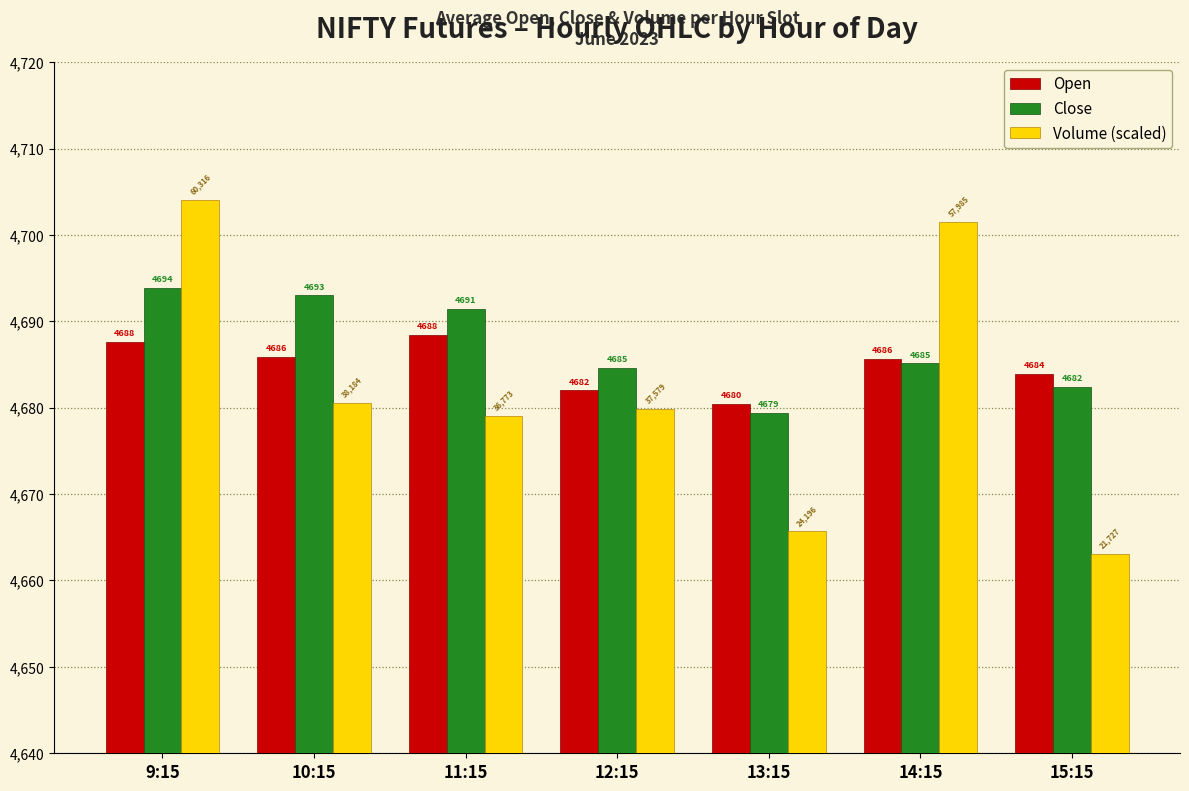

Where does the Open series first go above 4685?

9:15